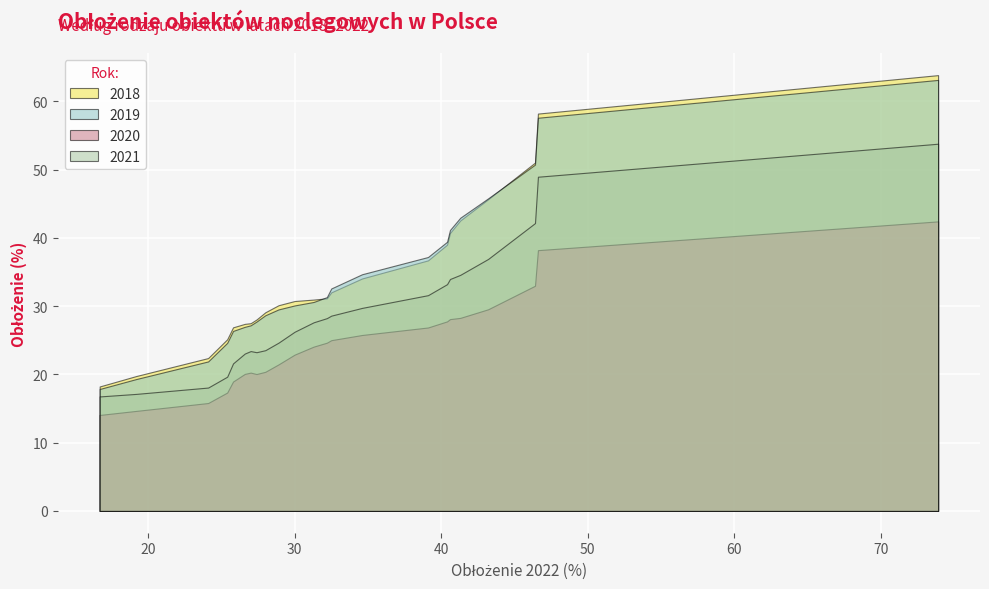

What is the highest value of the 2020 series?

42.4